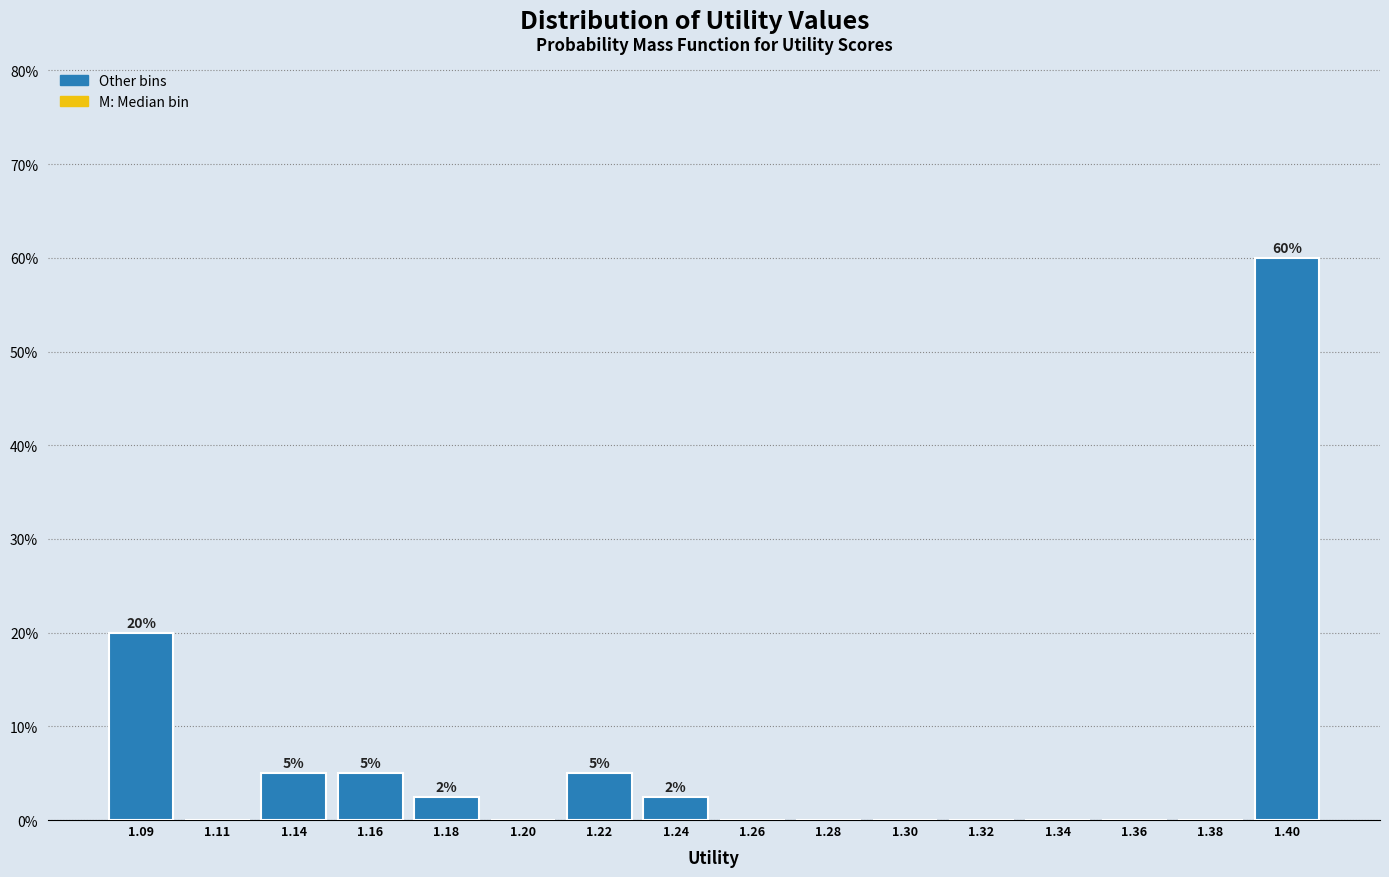

Reading left to right, transcribe all the data shown in this chart.

1.09=20.0	1.11=0.0	1.14=5.0	1.16=5.0	1.18=2.5	1.20=0.0	1.22=5.0	1.24=2.5	1.26=0.0	1.28=0.0	1.30=0.0	1.32=0.0	1.34=0.0	1.36=0.0	1.38=0.0	1.40=60.0